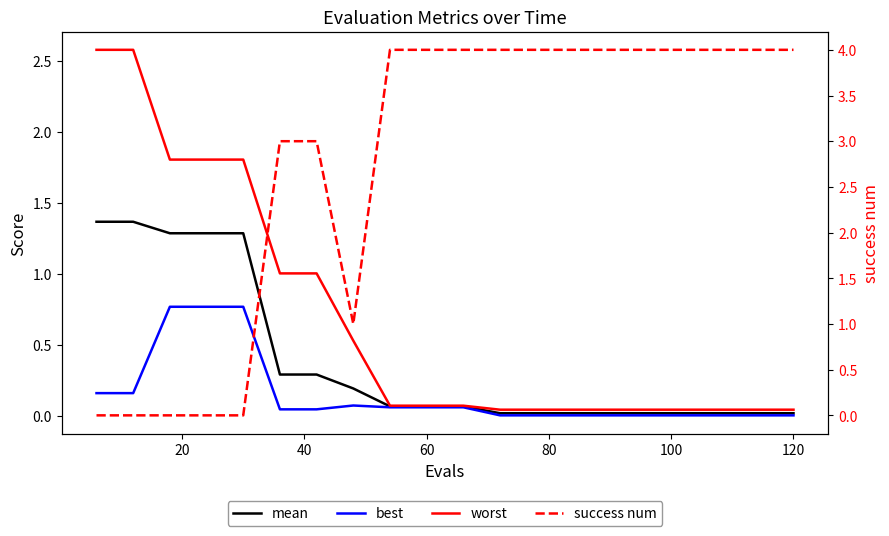

What is the value of the worst point at the 10th from the left?

0.1